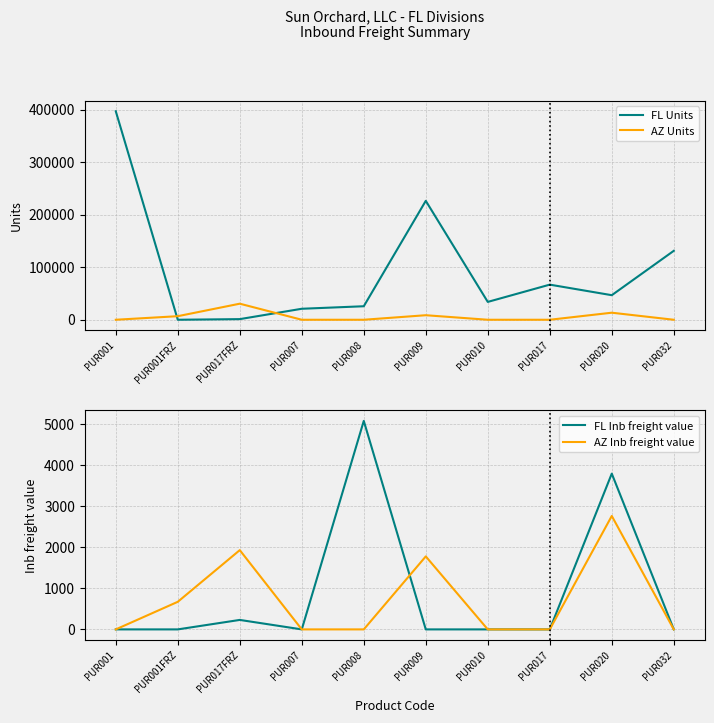

How many interior local valleys does the FL Inb freight value series have?

1